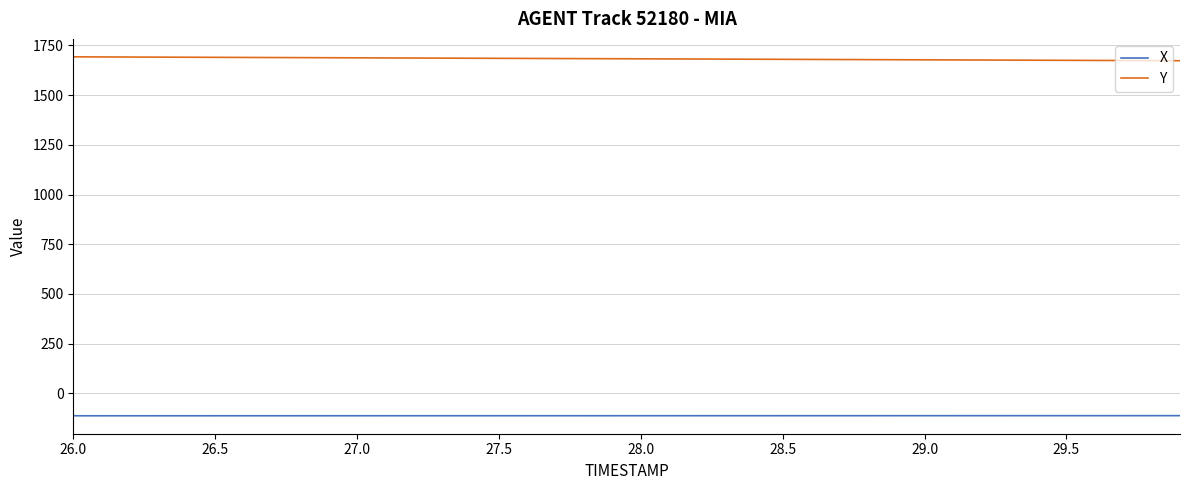

Which series has the largest total across all categories?

Y